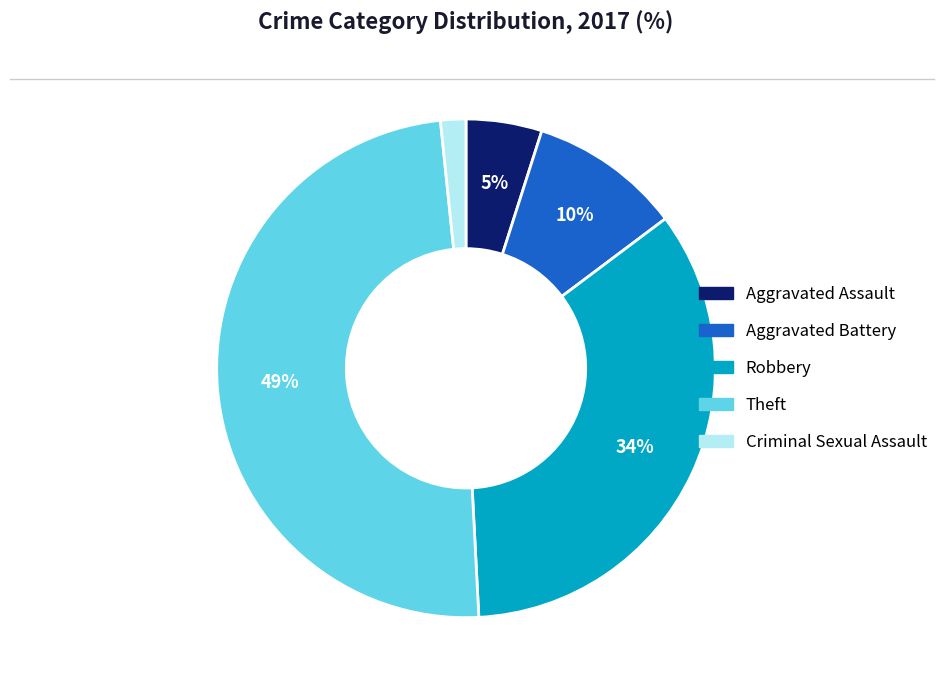

Does Theft represent more than half of the total?

No